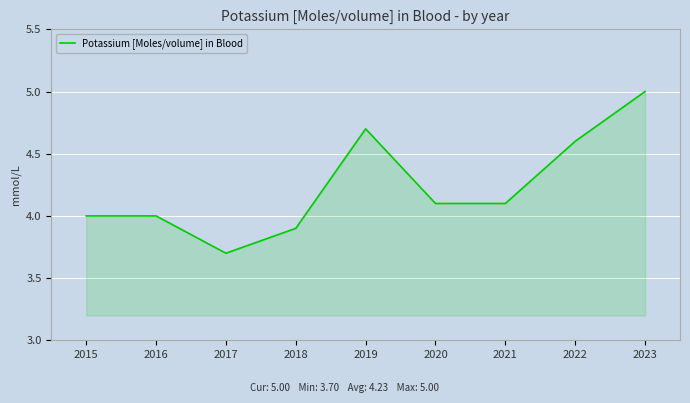

Which category has the highest value across all series?

2023